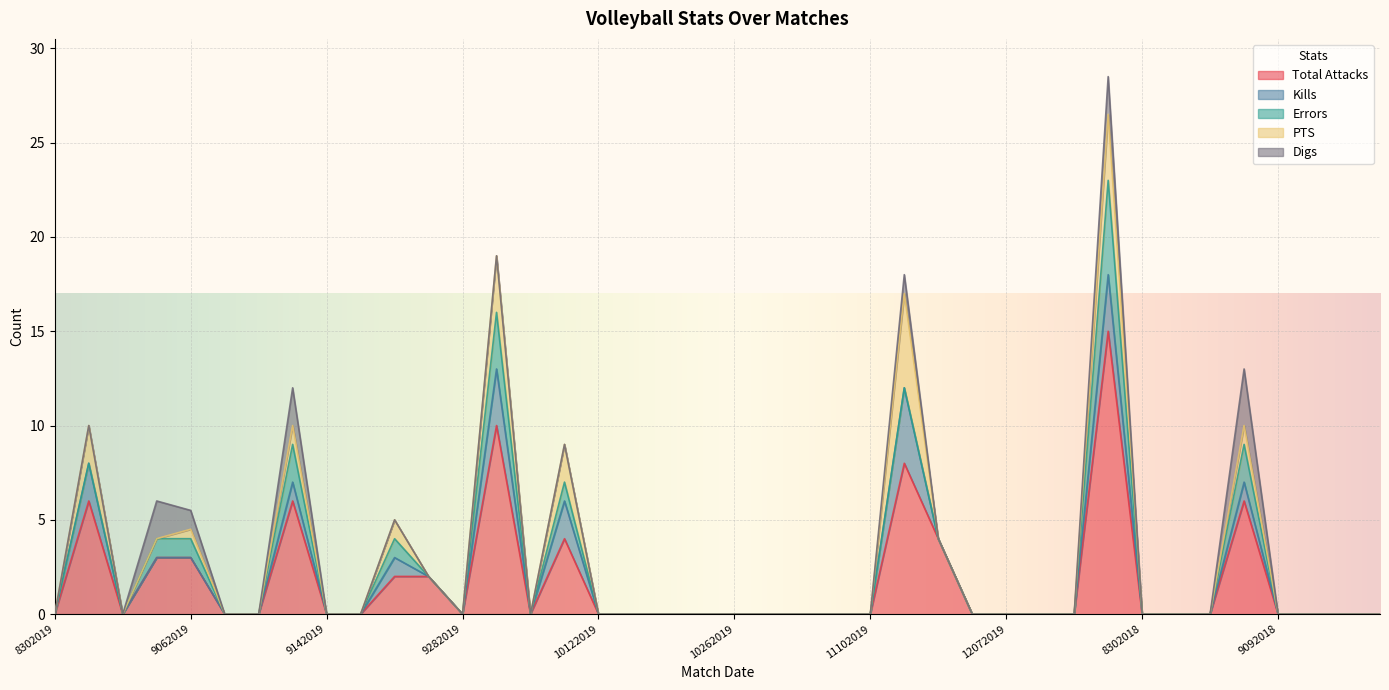

At which label does Total Attacks reach its minimum?

8302019